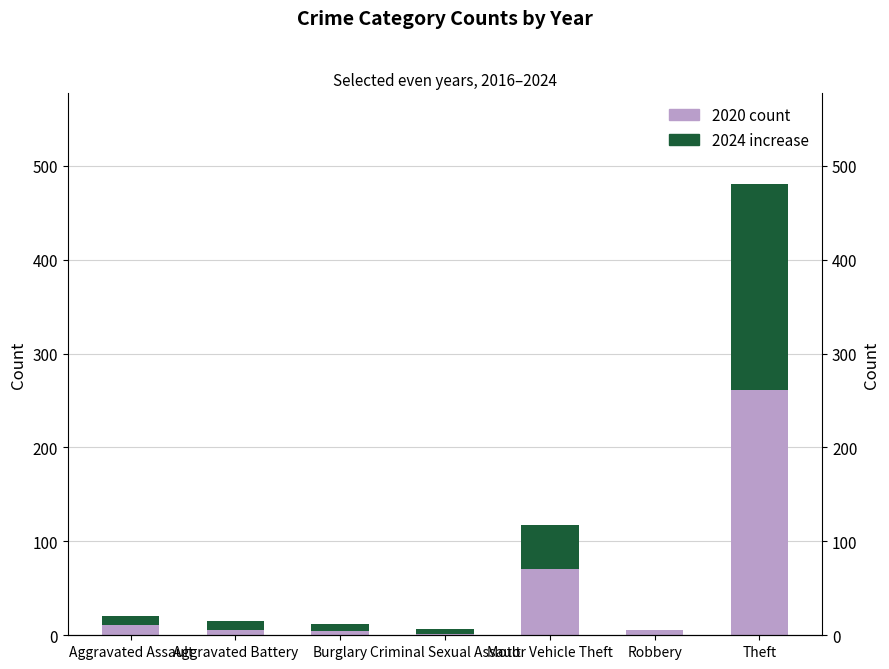

Between Aggravated Battery and Theft, which series saw the biggest shift?

2020 (Local)